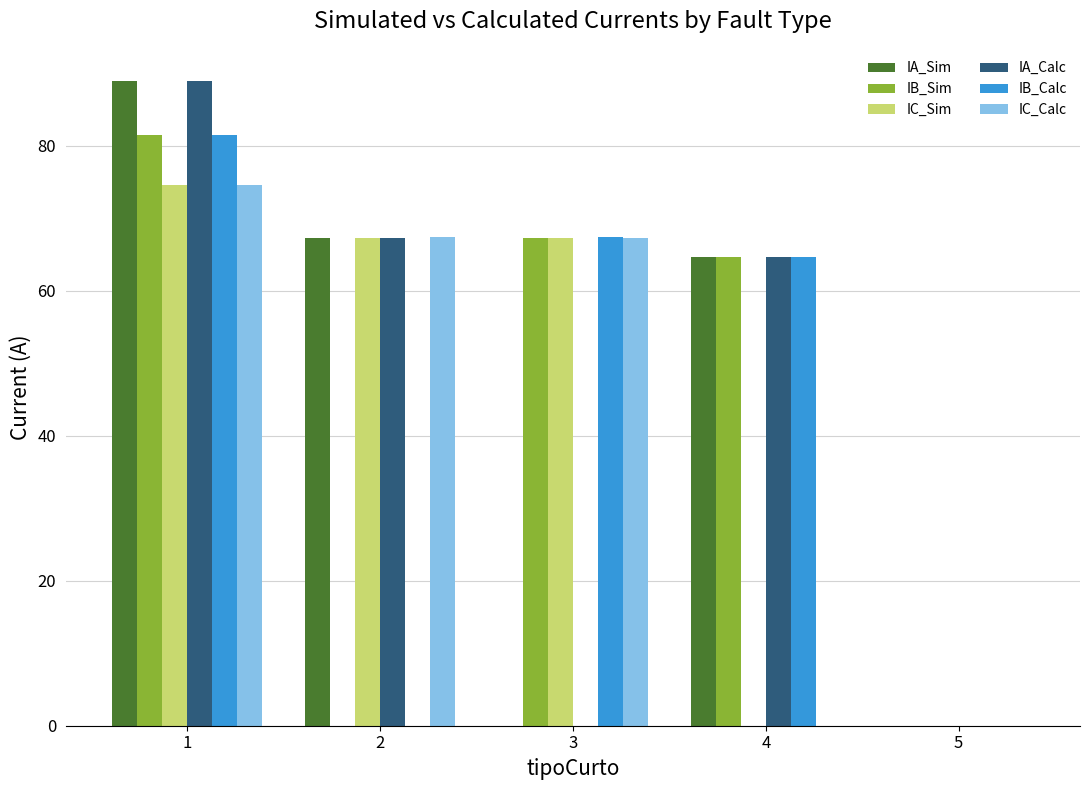

What is the sum of all IC_Calc values?

209.3